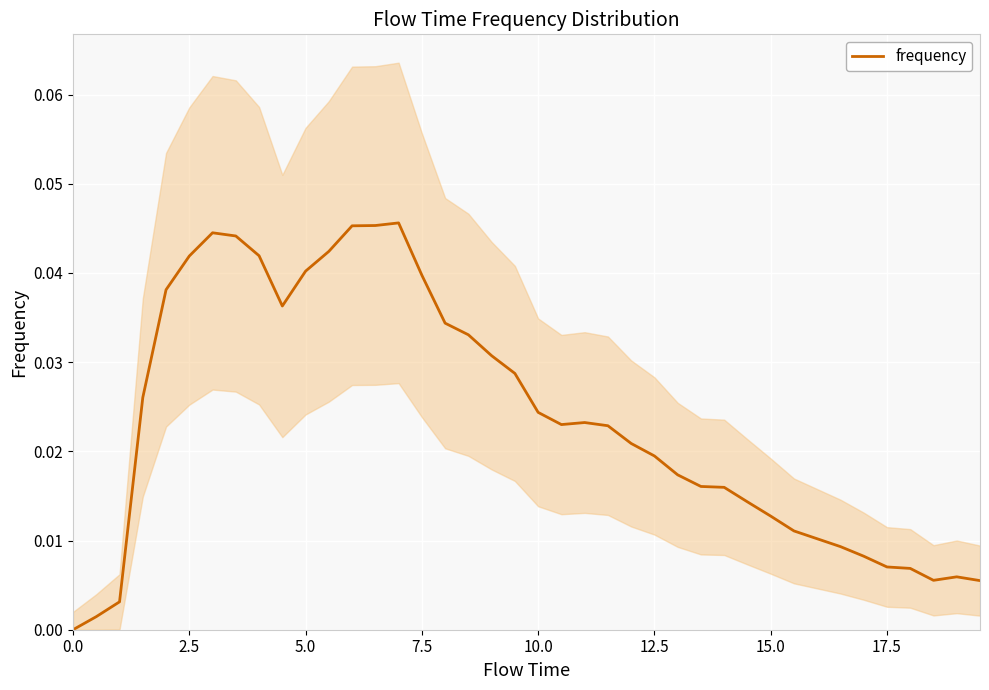

True or false: the data shows 0.0 at 0.0.

True